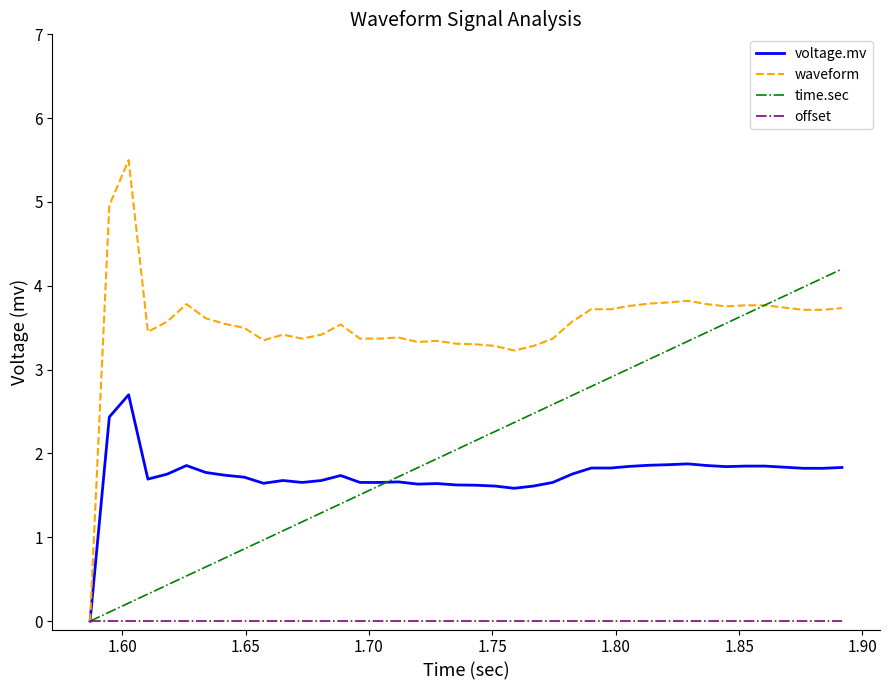

Which series has the widest spread of values?

waveform